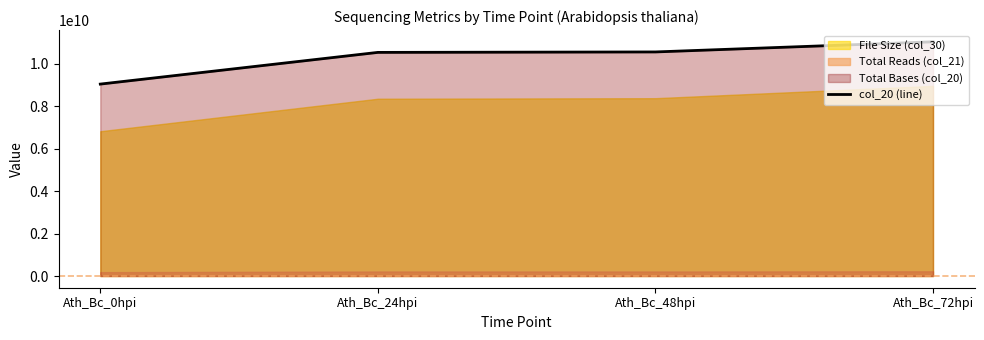

Reading left to right, transcribe all the data shown in this chart.

9032956350	10524943600	10545979500	11023550300